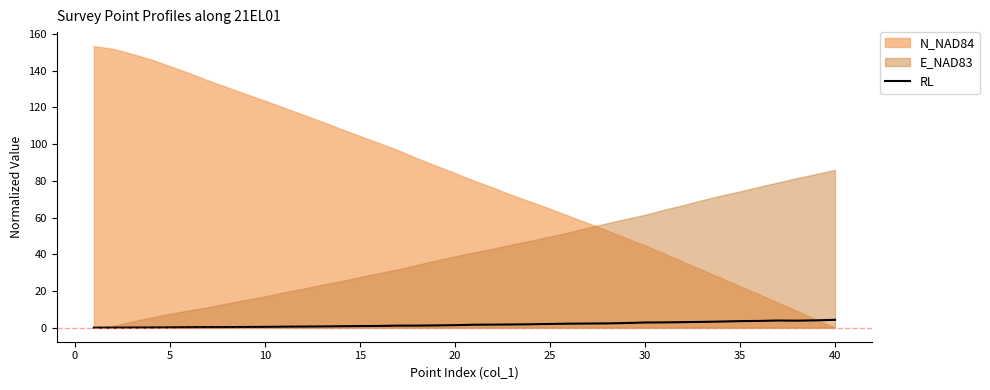

What is the highest value of the RL series?

4.3